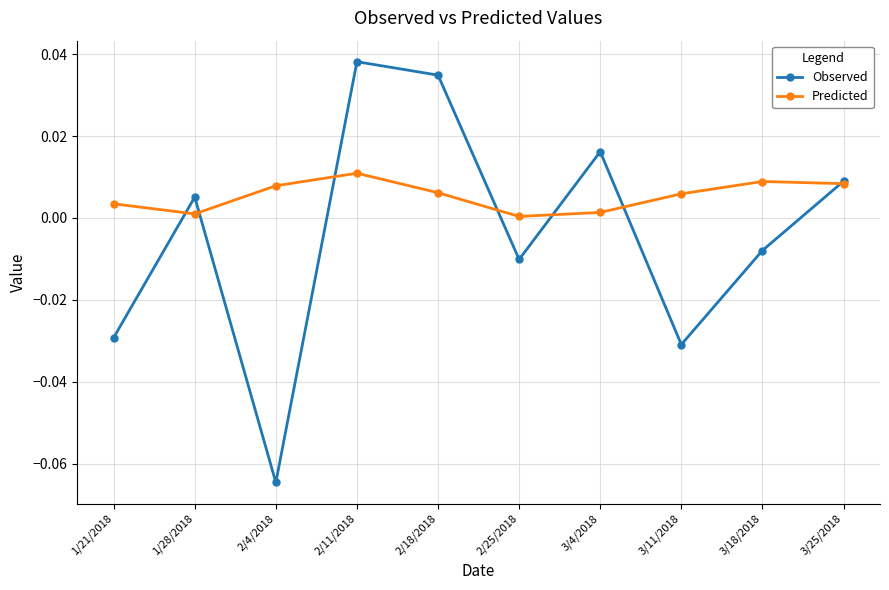

Which category has the highest value across all series?

2/11/2018